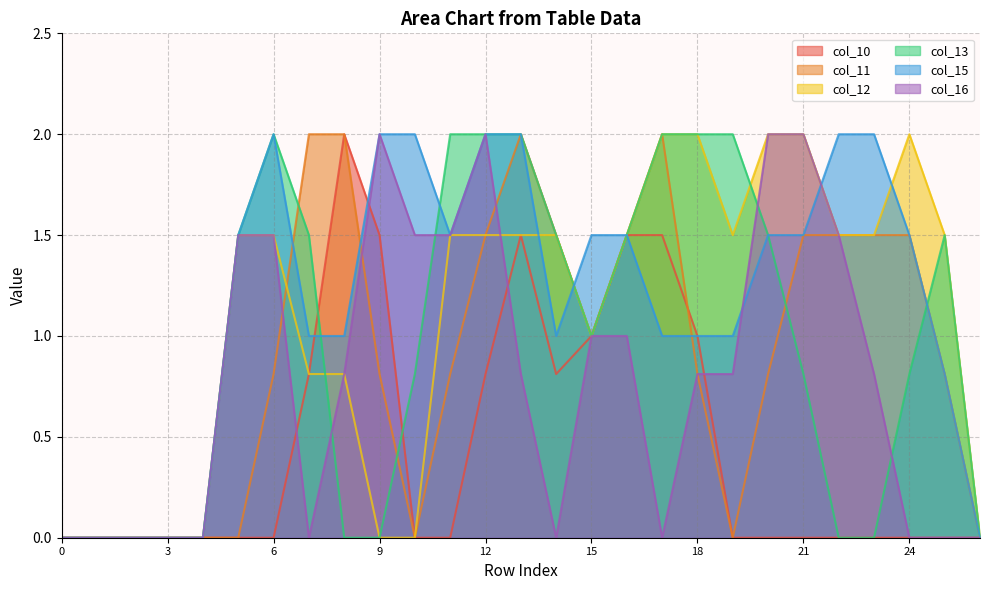

Reading left to right, extract all data points from this chart.

col_10: 0.0	0.0	0.0	0.0	0.0	0.0	0.0	0.8	2.0	1.5	0.0	0.0	0.8	1.5	0.8	1.0	1.5	1.5	1.0	0.0	0.0	0.0	0.0	0.0	0.0	0.0	0.0
col_11: 0.0	0.0	0.0	0.0	0.0	0.0	0.8	2.0	2.0	0.8	0.0	0.8	1.5	2.0	1.5	1.0	1.5	2.0	0.8	0.0	0.8	1.5	1.5	1.5	1.5	0.8	0.0
col_12: 0.0	0.0	0.0	0.0	0.0	1.5	1.5	0.8	0.8	0.0	0.0	1.5	1.5	1.5	1.5	1.0	1.5	2.0	2.0	1.5	2.0	2.0	1.5	1.5	2.0	1.5	0.0
col_13: 0.0	0.0	0.0	0.0	0.0	1.5	2.0	1.5	0.0	0.0	0.8	2.0	2.0	2.0	1.5	1.0	1.5	2.0	2.0	2.0	1.5	0.8	0.0	0.0	0.8	1.5	0.0
col_15: 0.0	0.0	0.0	0.0	0.0	1.5	2.0	1.0	1.0	2.0	2.0	1.5	2.0	2.0	1.0	1.5	1.5	1.0	1.0	1.0	1.5	1.5	2.0	2.0	1.5	0.8	0.0
col_16: 0.0	0.0	0.0	0.0	0.0	1.5	1.5	0.0	0.8	2.0	1.5	1.5	2.0	0.8	0.0	1.0	1.0	0.0	0.8	0.8	2.0	2.0	1.5	0.8	0.0	0.0	0.0